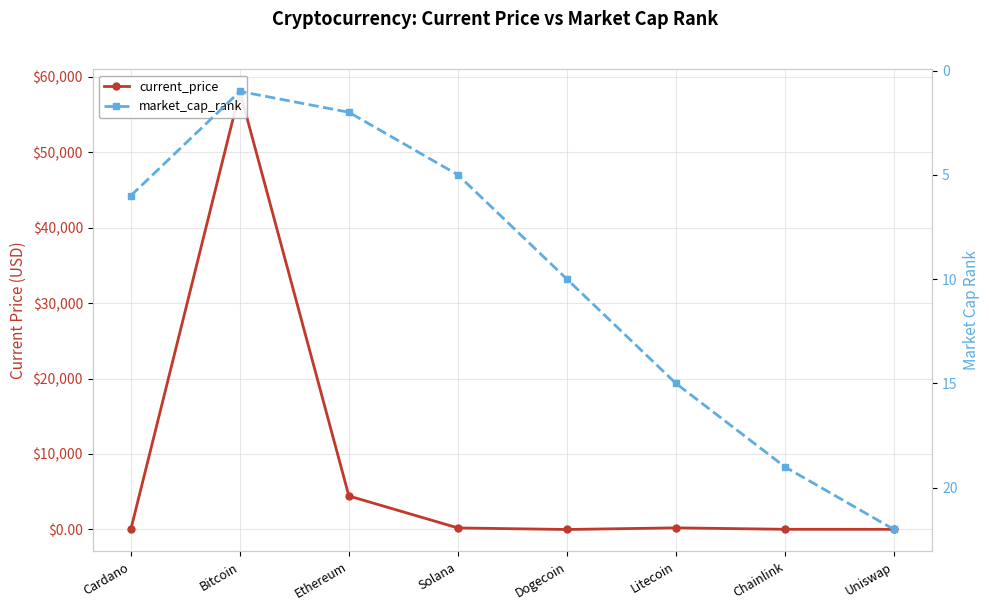

What is the total value across all series at Bitcoin?

58048.0